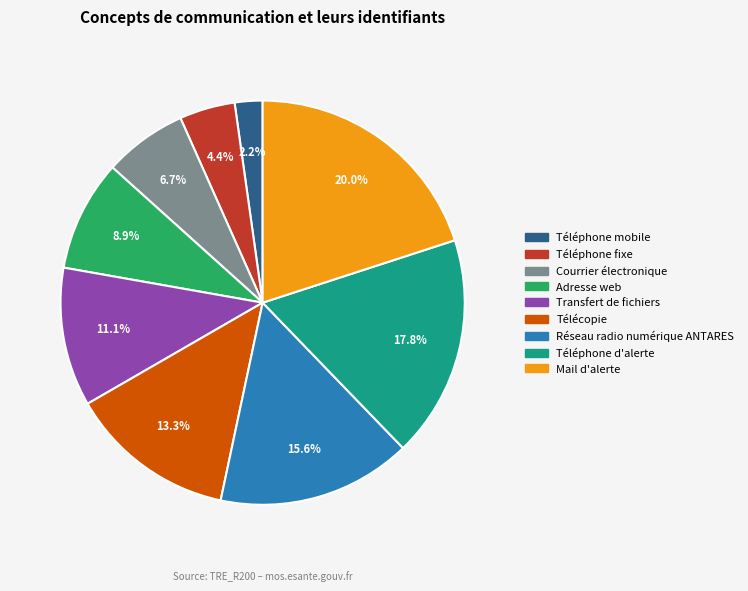

Approximately how many times larger is the value at Réseau radio numérique ANTARES compared to Téléphone d'alerte?

0.9